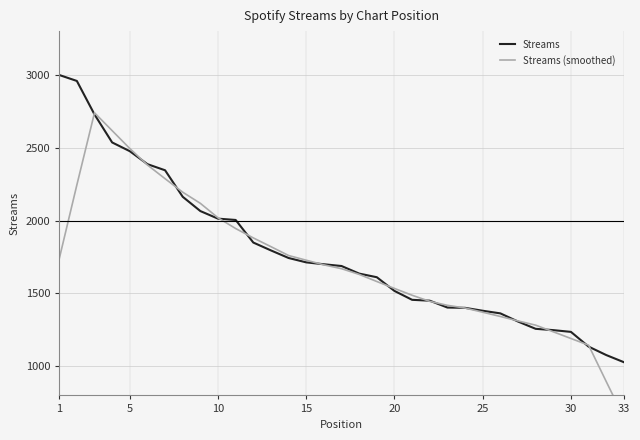

In Streams (smoothed), how many points are higher than both neighbors (excluding endpoints)?

1